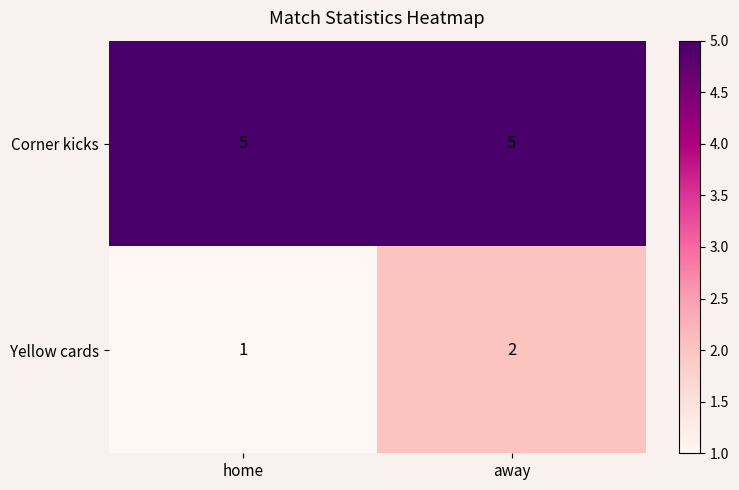

List the labels in order of Yellow cards value, largest first.

away, home